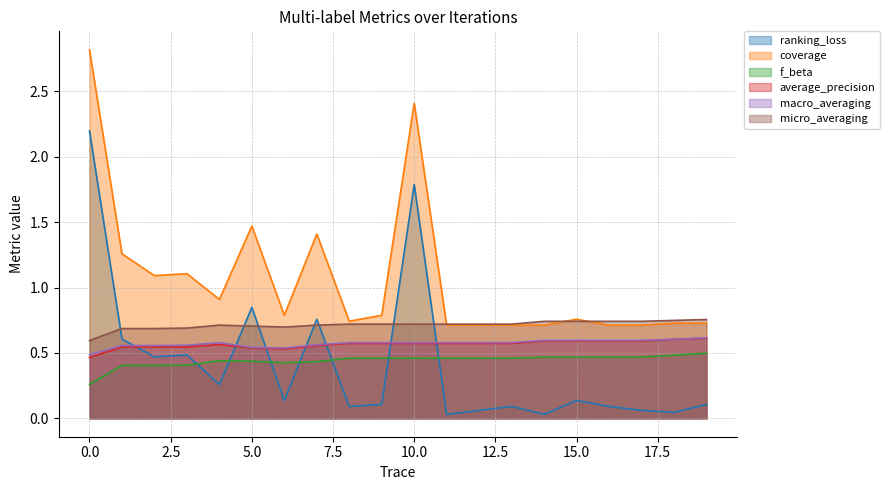

At which label is ranking_loss closest to 1?

5.0